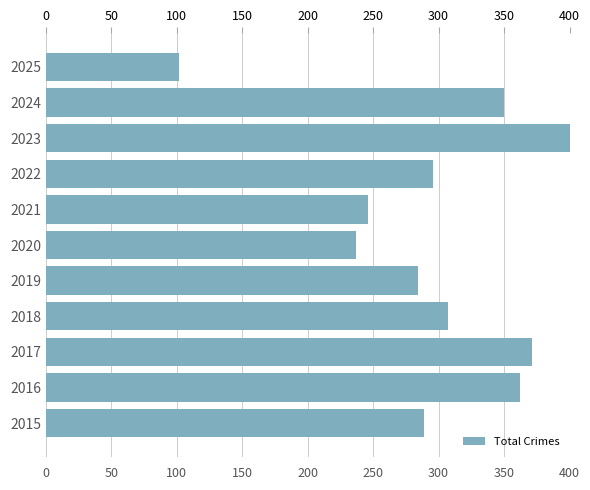

True or false: the data shows 396 at 2019.

False